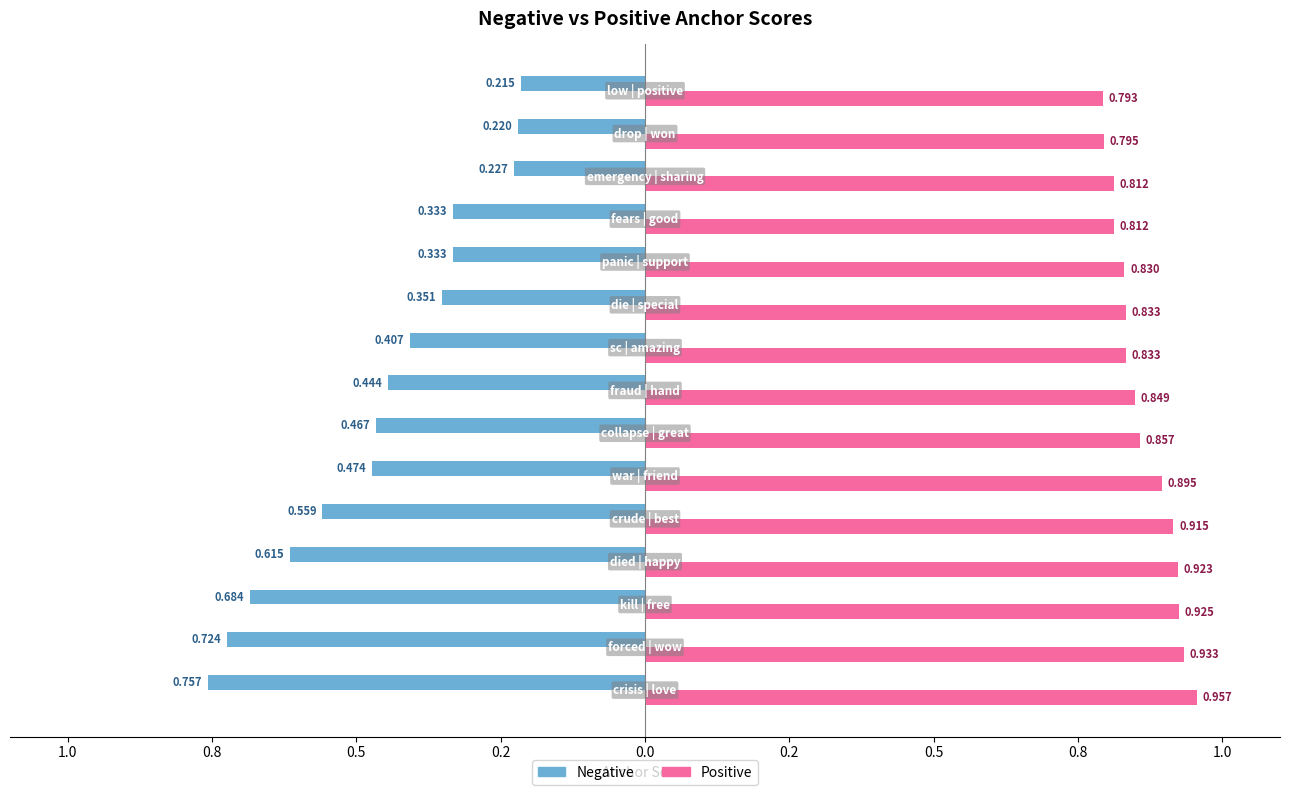

What are all the series names shown in the legend?

Negative, Positive